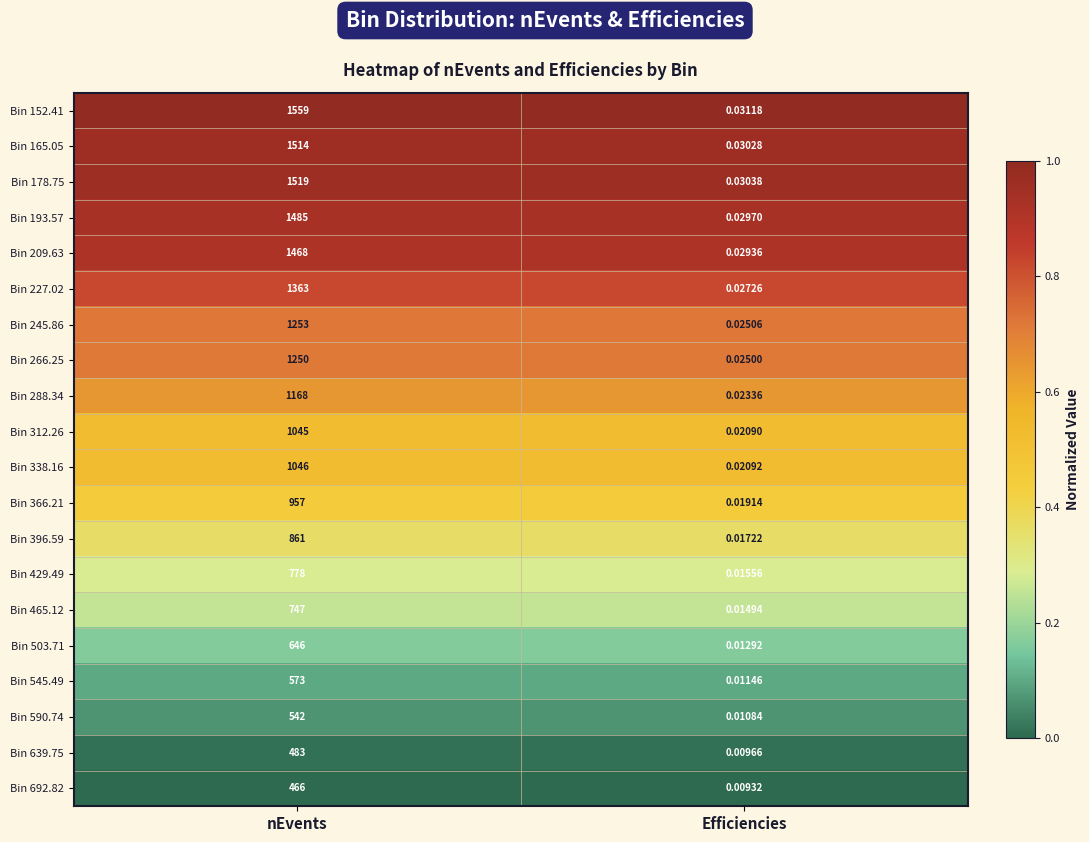

List the labels in order of Bin 366.21 value, smallest first.

Efficiencies, nEvents